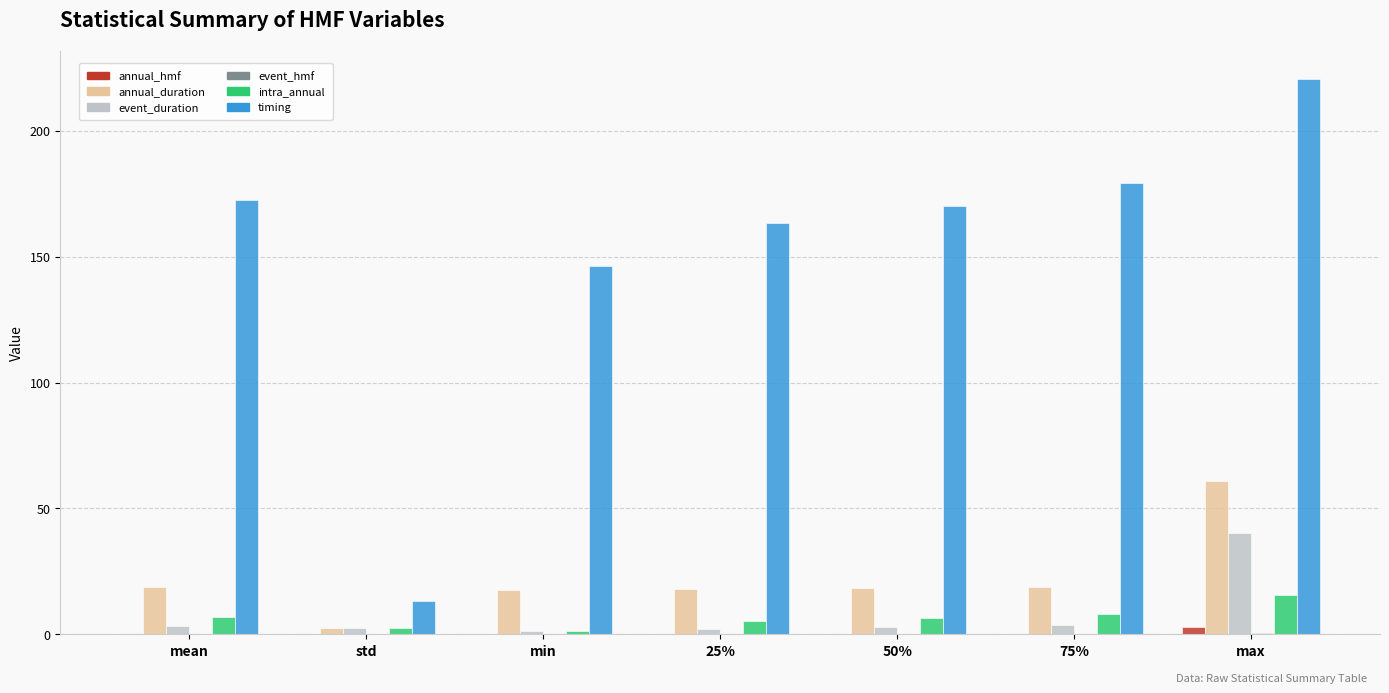

Are the bars grouped side by side (vs. stacked)?

Yes